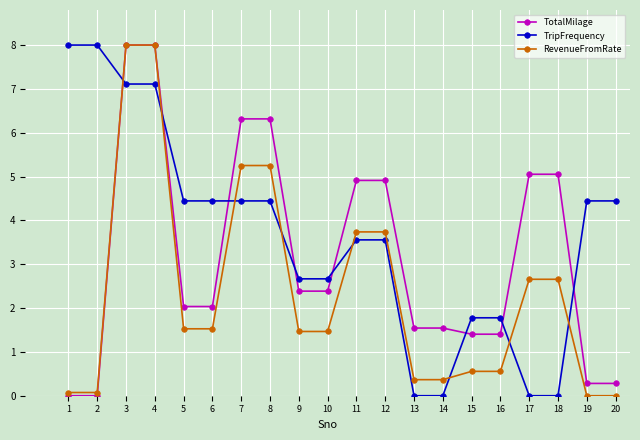

Which series has the largest total across all categories?

TripFrequency